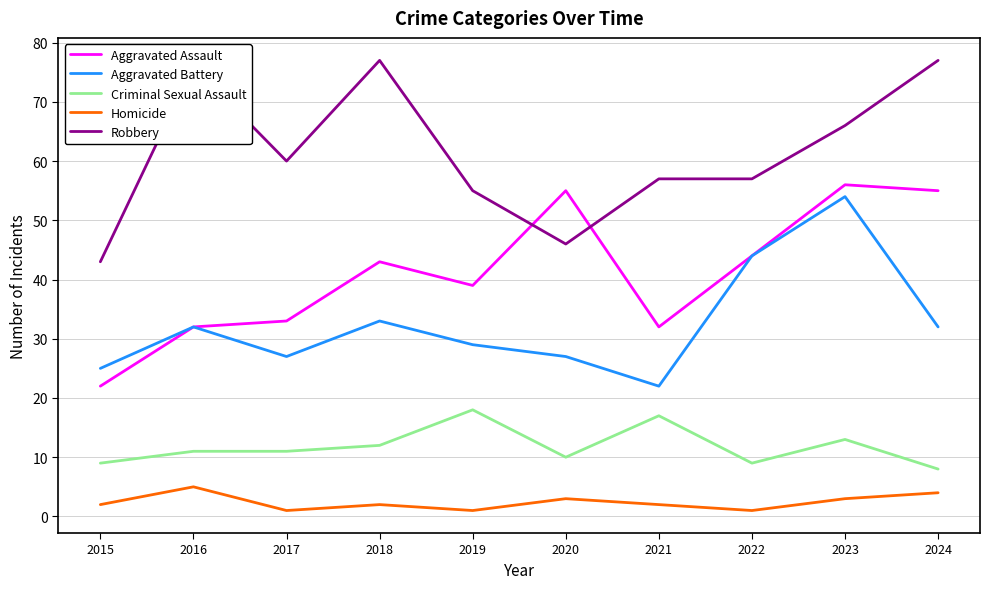

Read the Robbery value at 2019, to the nearest 10.

60